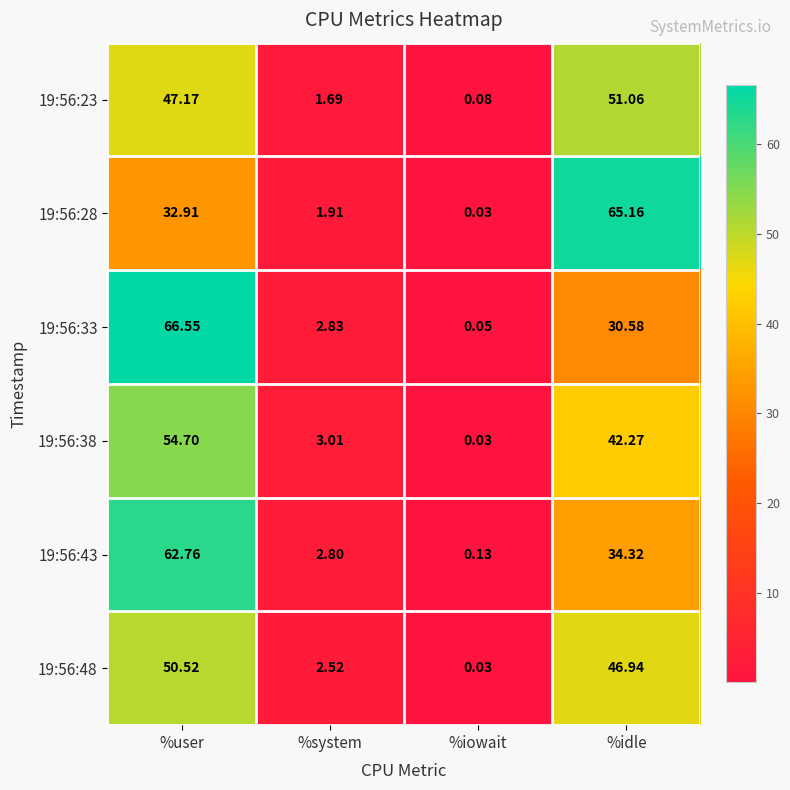

Rank the series by their maximum value, from lowest to highest.

19:56:48, 19:56:23, 19:56:38, 19:56:43, 19:56:28, 19:56:33